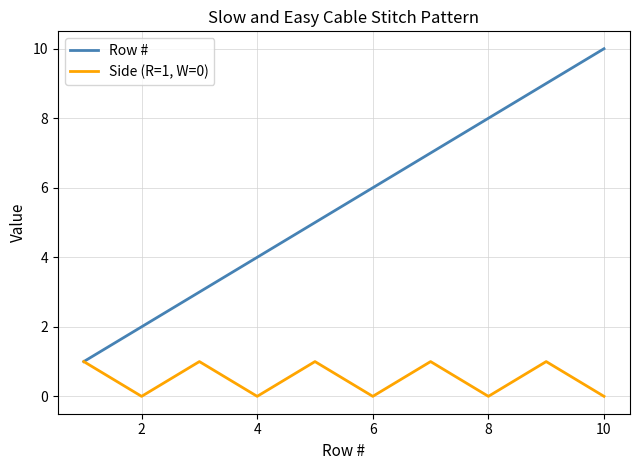

Which series has the largest total across all categories?

Row #